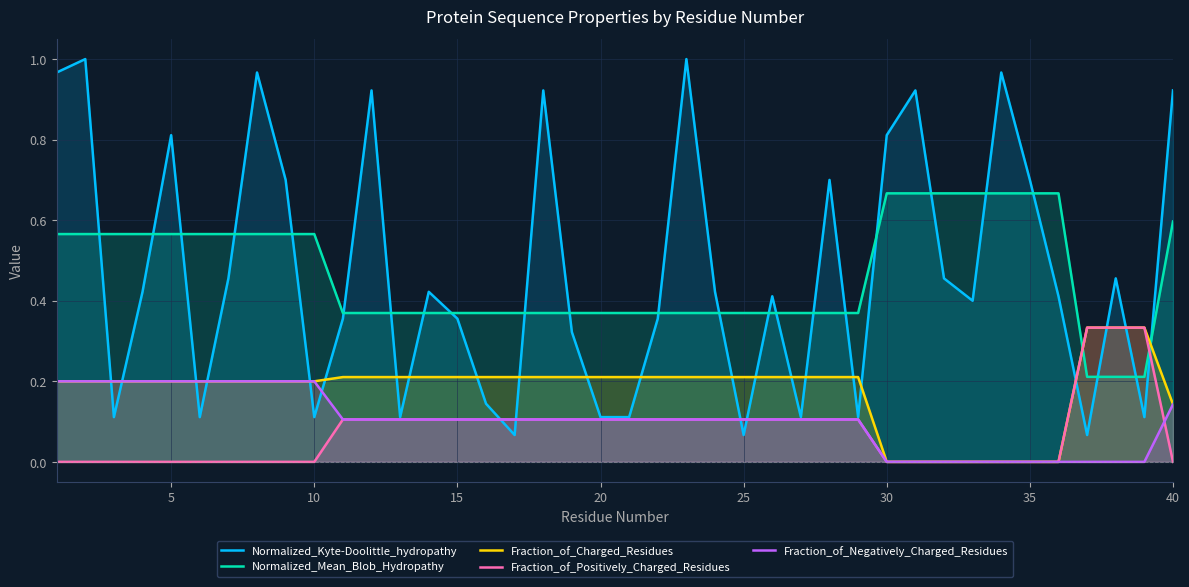

Which series has the largest total across all categories?

Normalized_Kyte-Doolittle_hydropathy